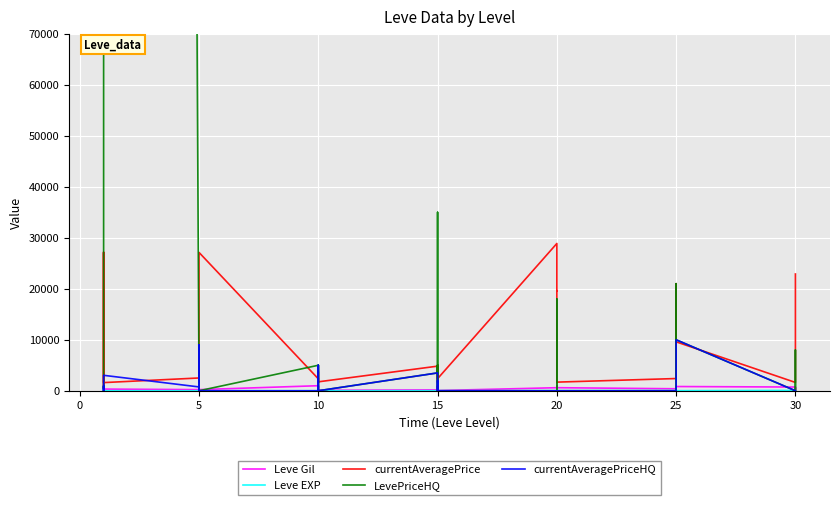

How many interior local peaks does the Leve Gil series have?

8